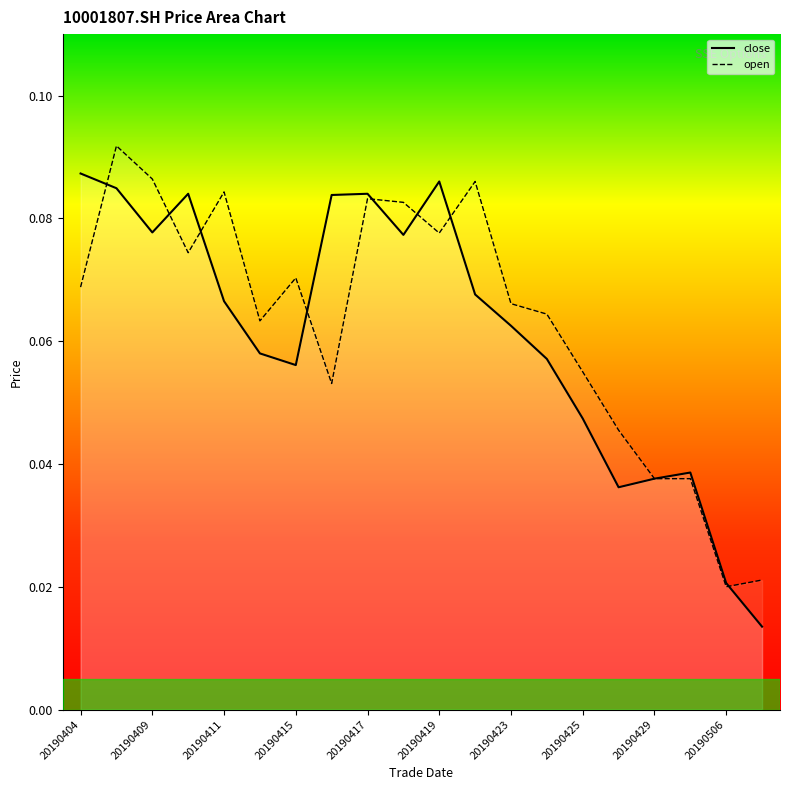

At which label is open_line closest to 0?

20190506